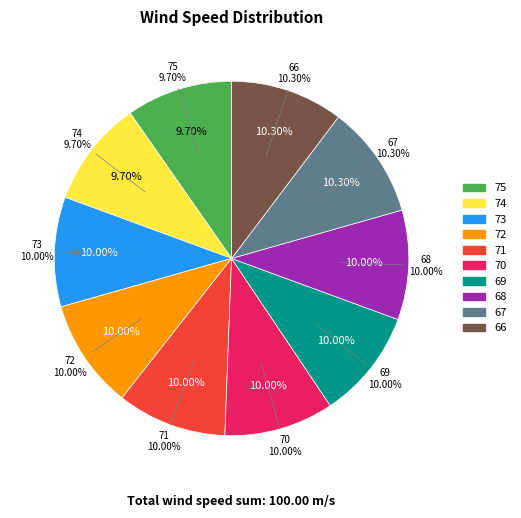

Count the number of slices in the pie.

10